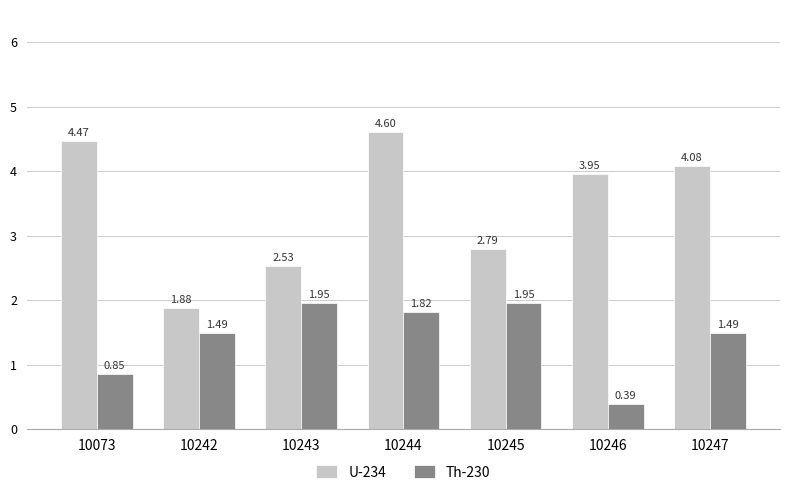

At which category is the sum across all series the highest?

10244